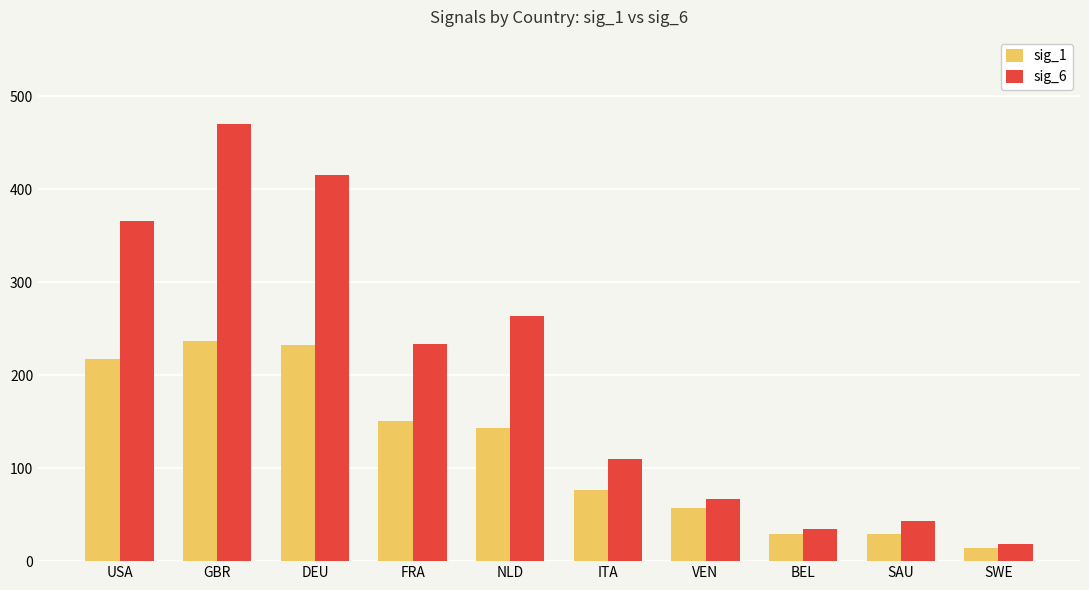

Count the number of data series in this chart.

2